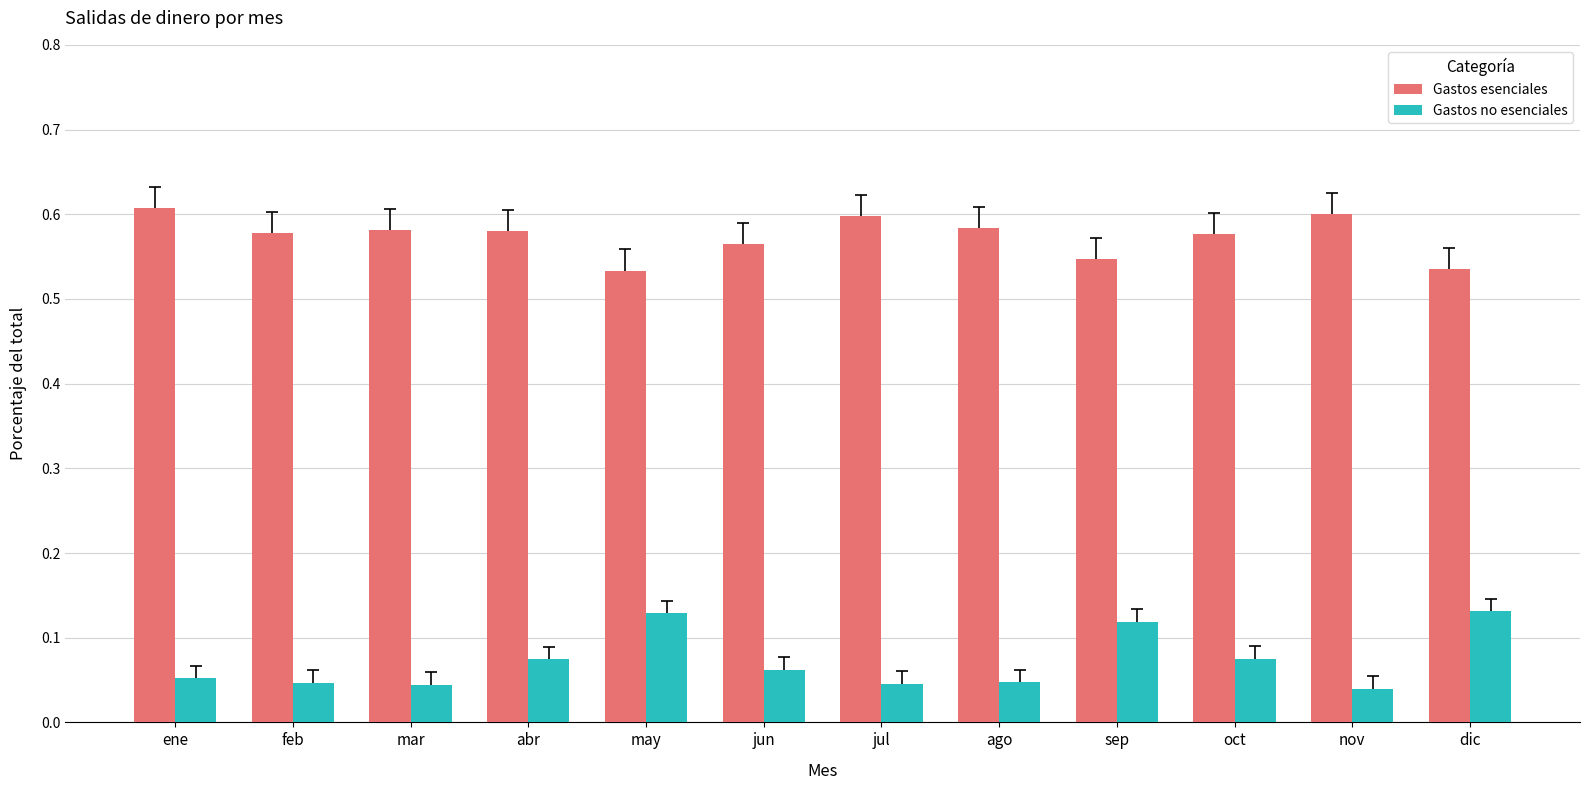

What is the label of the 11th bar from the right?

feb